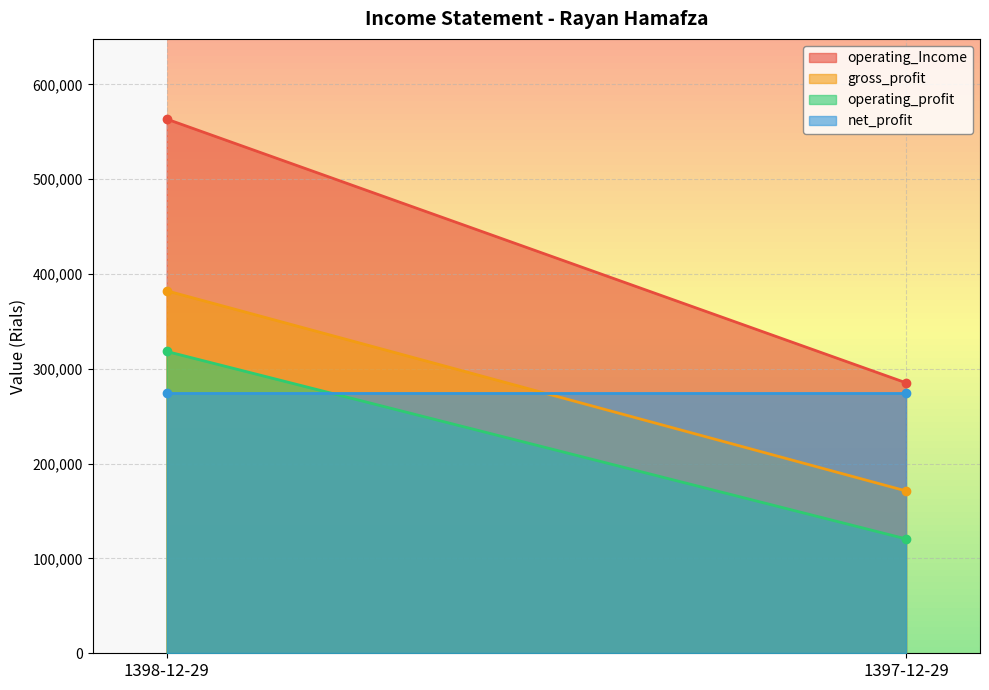

List the labels in order of operating_profit value, largest first.

1398-12-29, 1397-12-29